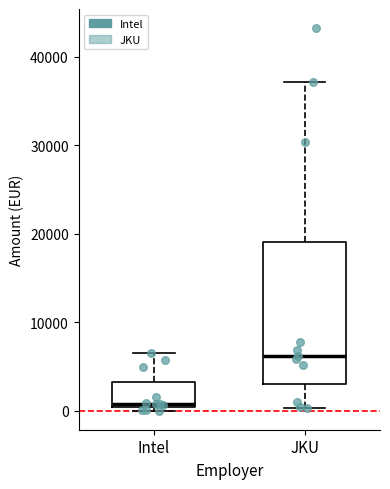

Which box's median line is the lowest?

Intel